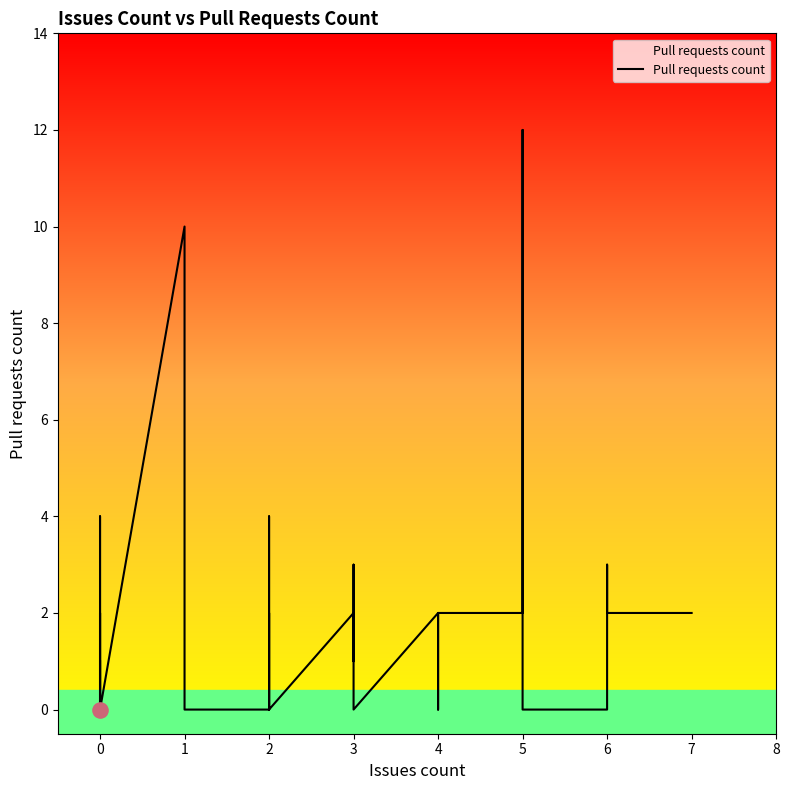

What is the change in value from 0 to 1?

-1